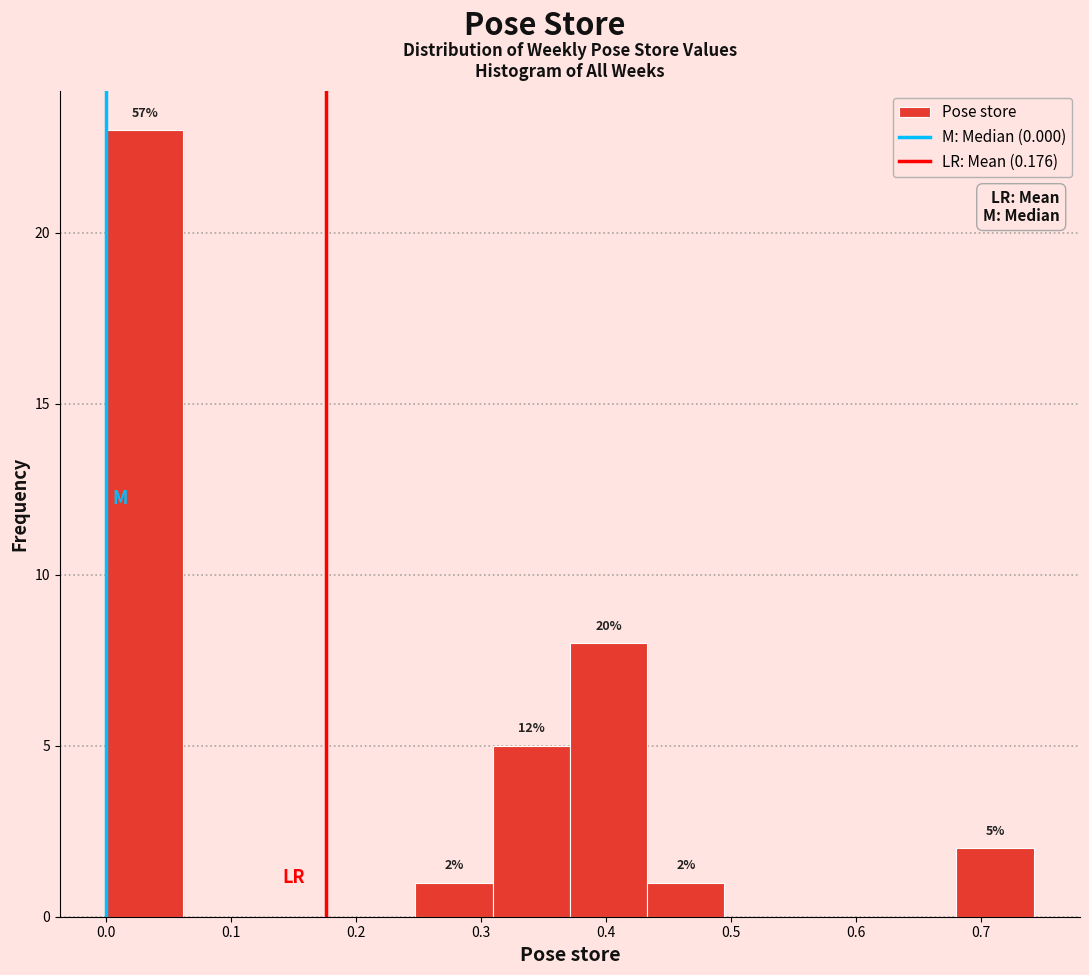

Which range on the x-axis has the tallest bar?

0.00 to 0.06